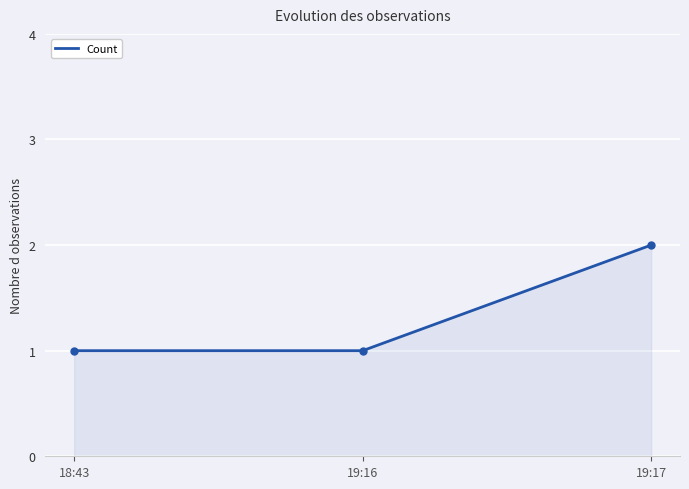

What is the change in value from 18:43 to 19:17?

+1